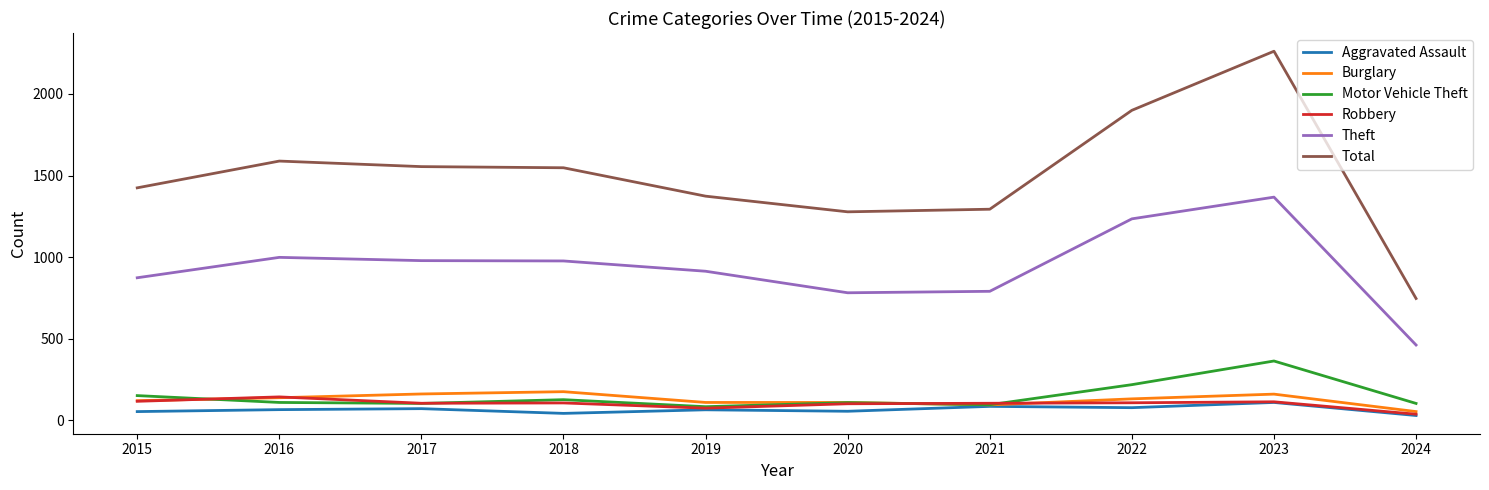

Which category has the highest value across all series?

2023